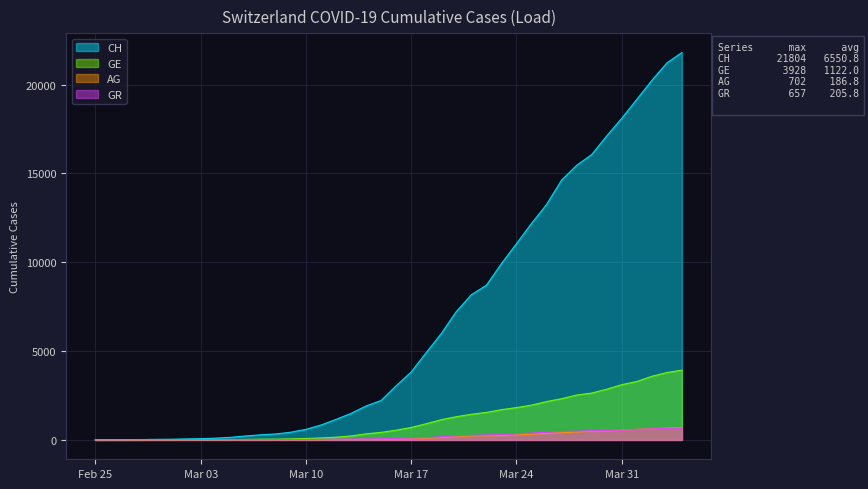

What is the difference between the second highest and second lowest values in the GR series?

647